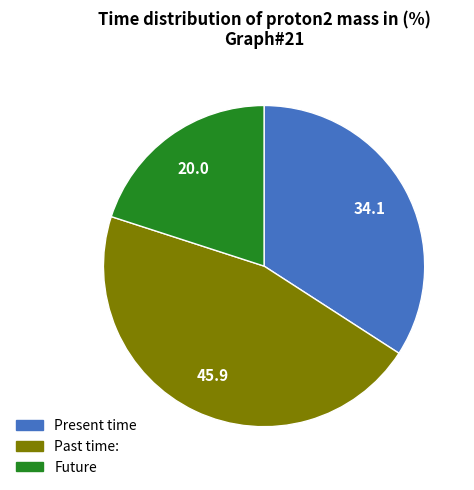

True or false: Future accounts for 28% of the total.

False